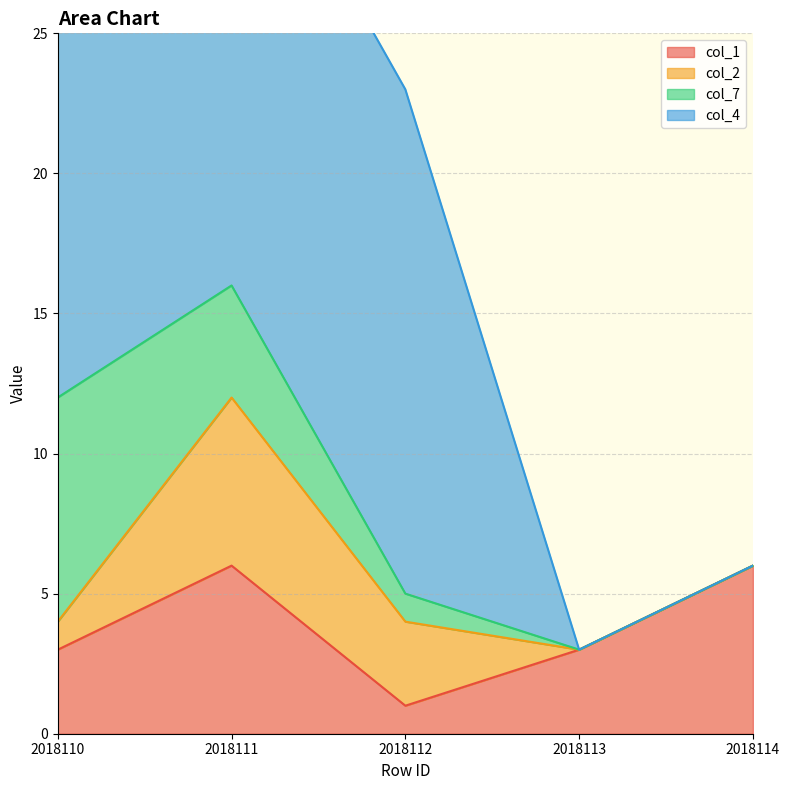

In col_2, how many points are higher than both neighbors (excluding endpoints)?

1